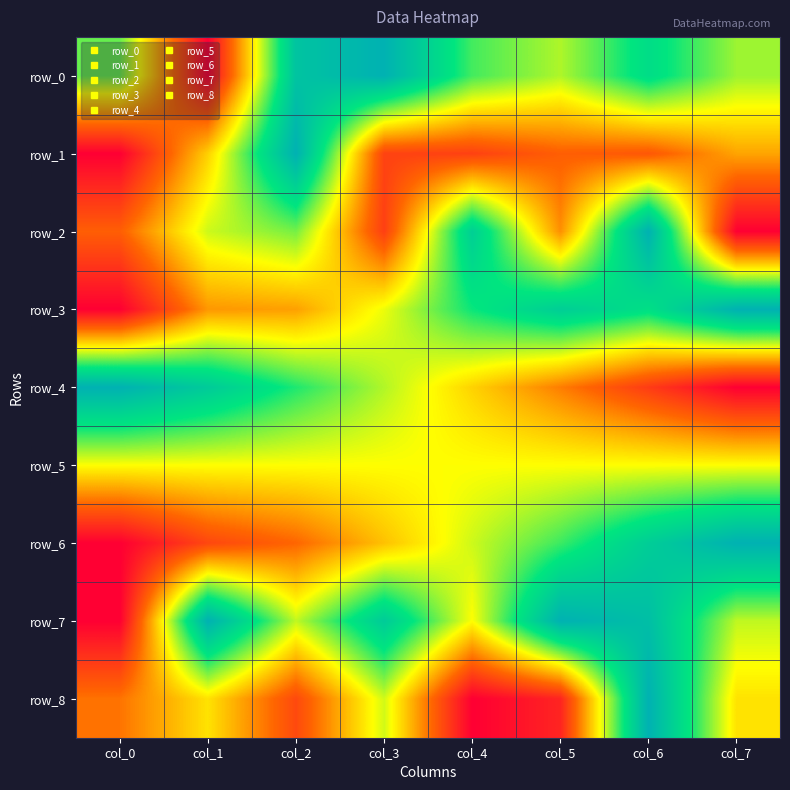

Reading left to right, transcribe all the data shown in this chart.

row_0: 0.6	0.0	0.9	1.0	0.7	0.6	0.8	0.6
row_1: 0.0	0.4	1.0	0.2	0.2	0.2	0.2	0.4
row_2: 0.2	0.6	0.6	0.2	0.9	0.3	1.0	0.0
row_3: 0.0	0.3	0.3	0.5	0.7	0.9	0.8	1.0
row_4: 1.0	0.9	0.7	0.6	0.4	0.3	0.1	0.0
row_5: 0.5	0.5	0.5	0.5	0.5	0.5	0.5	0.5
row_6: 0.0	0.2	0.2	0.4	0.5	0.7	0.9	1.0
row_7: 0.0	1.0	0.6	0.9	0.5	1.0	0.9	0.6
row_8: 0.3	0.5	0.2	0.5	0.0	0.1	1.0	0.5